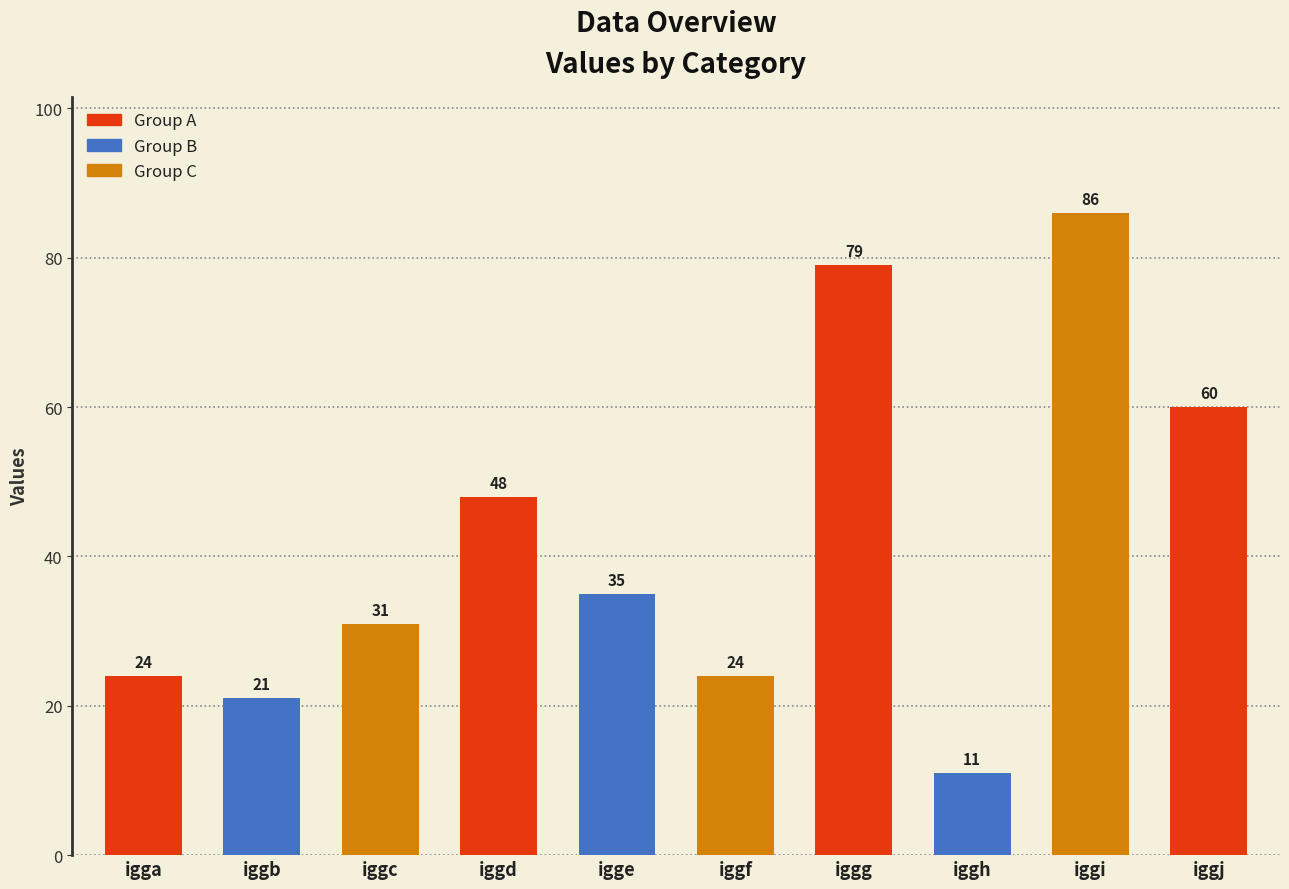

The chart shows a value of 18 at iggj. True or false?

False